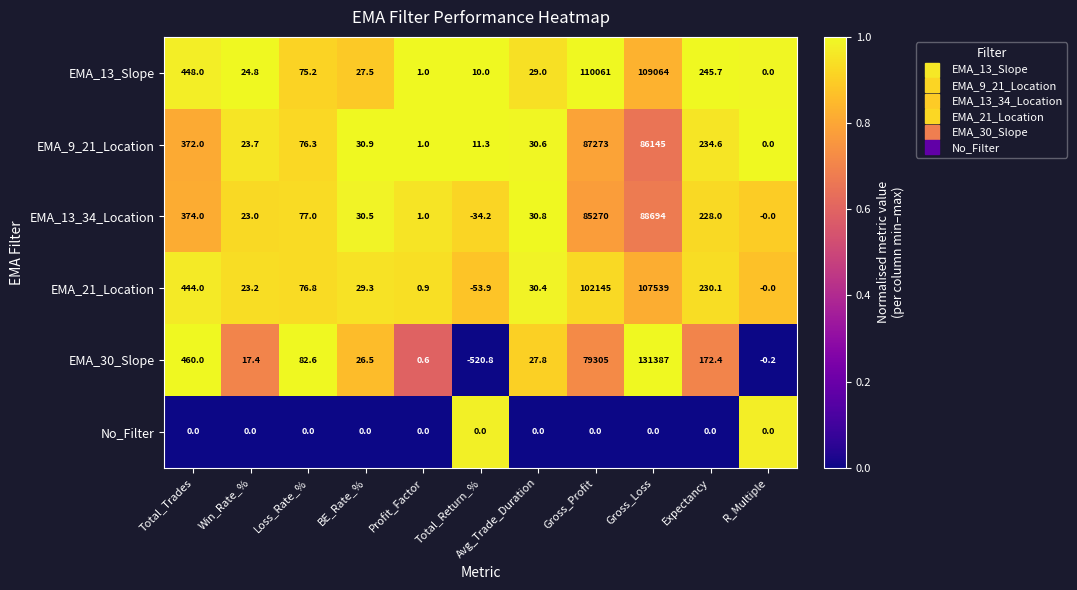

What is the average value of the EMA_30_Slope series?

19178.0